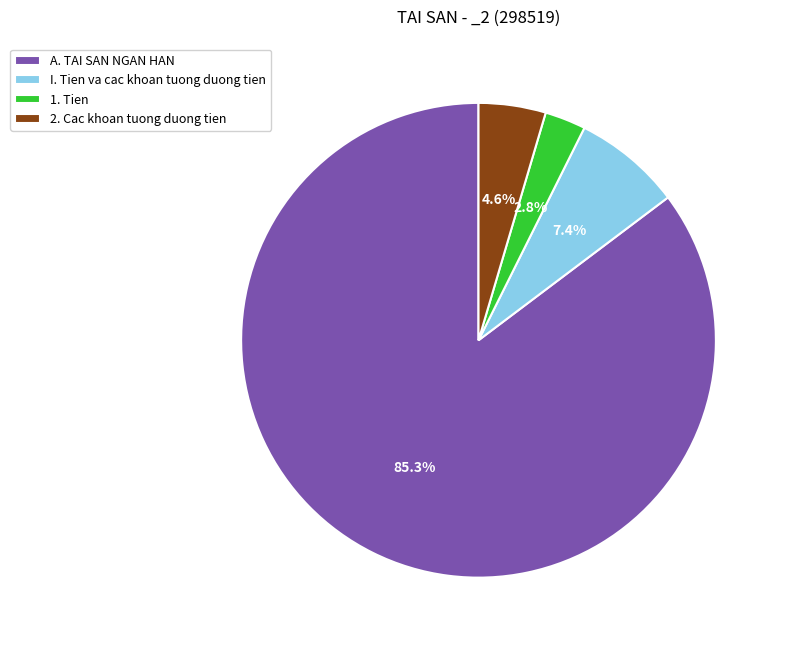

Which category accounts for the majority?

A. TAI SAN NGAN HAN